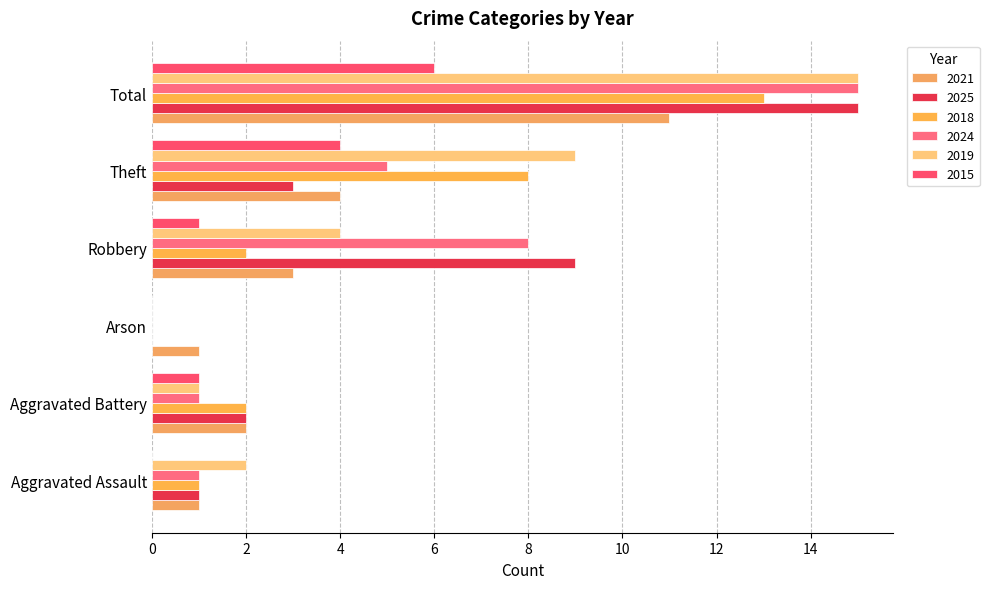

What is the total value across all series at Theft?

33